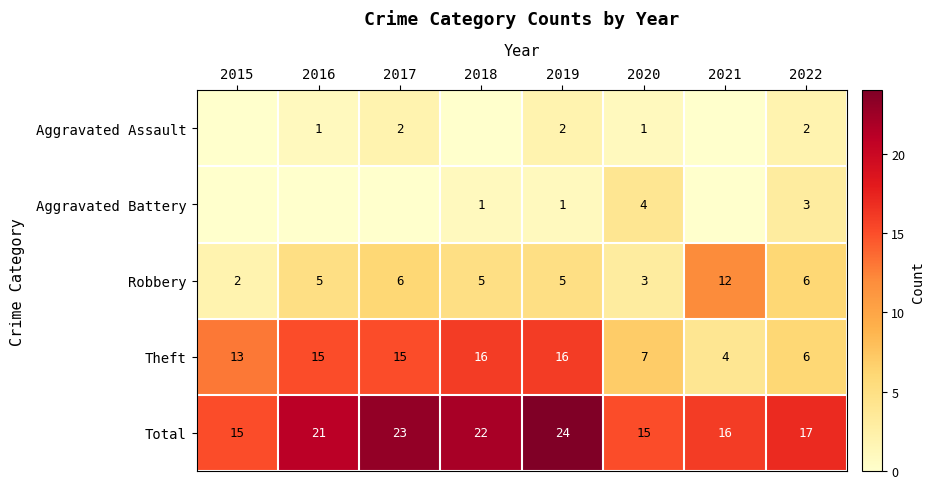

Rank the series at 2021 from highest to lowest value.

Total, Robbery, Theft, Aggravated Assault, Aggravated Battery